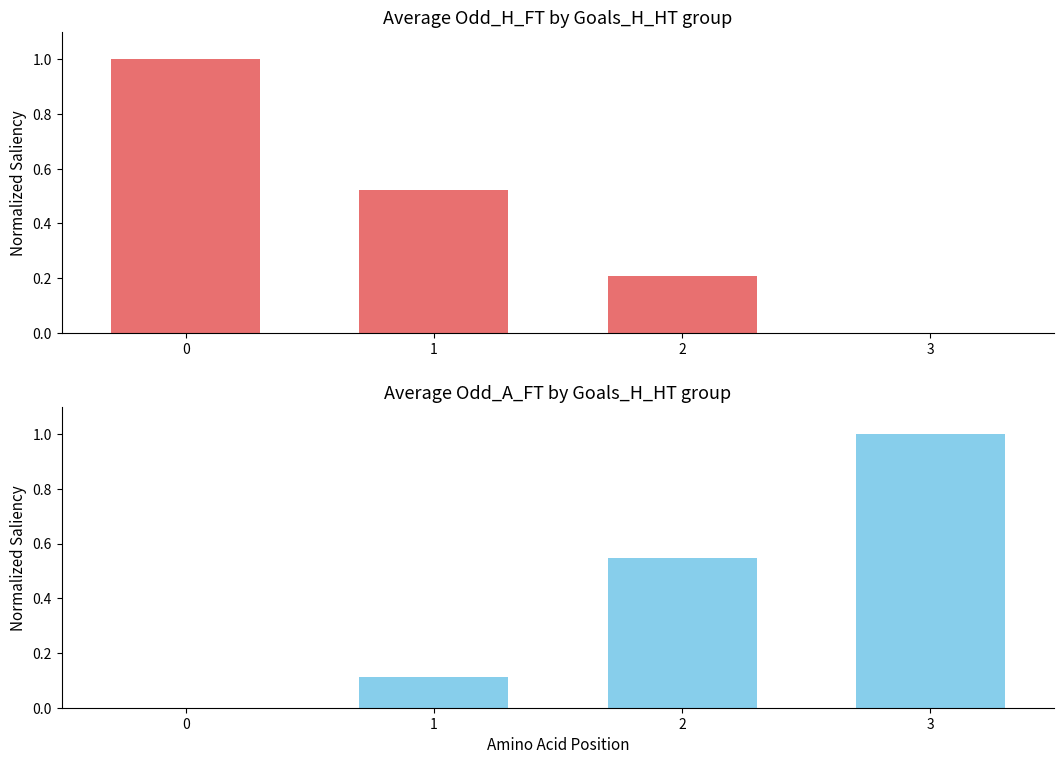

The value of Odd_H_FT by Goals_H_HT at 1 is 0.5. True or false?

True